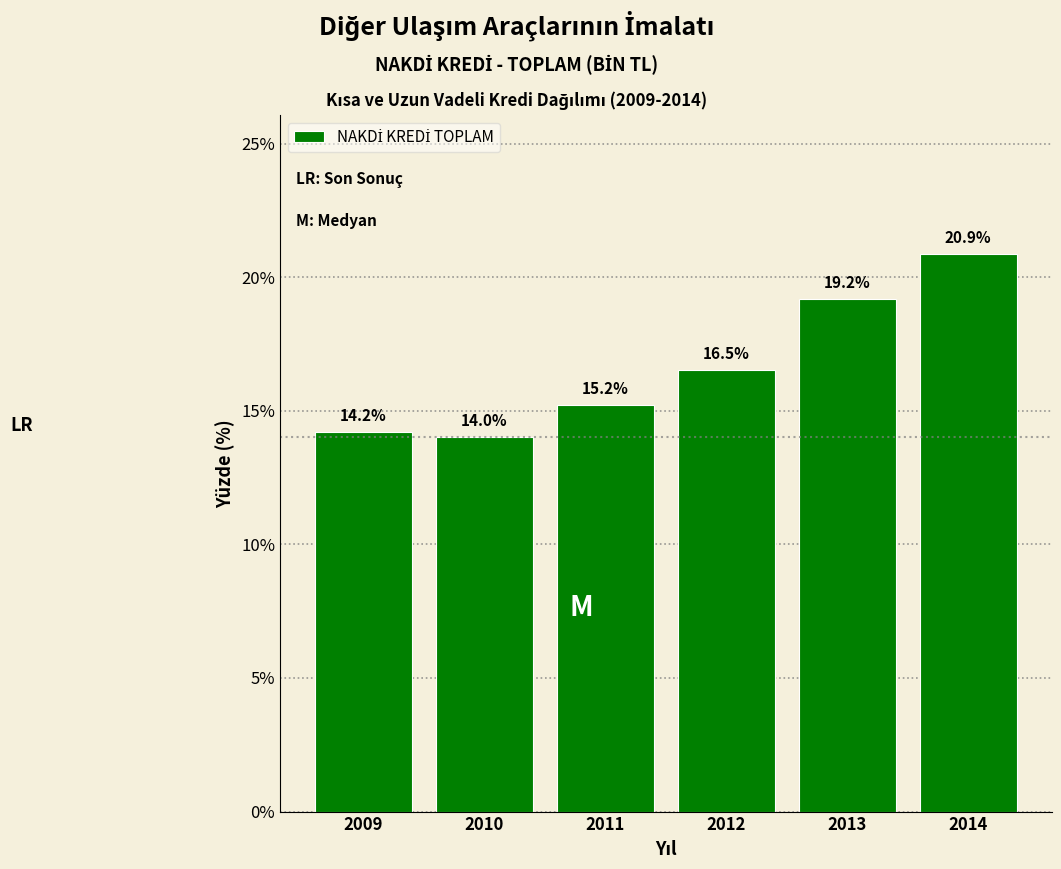

Reading left to right, what are all the values shown in this chart?

14.2	14.0	15.2	16.5	19.2	20.9